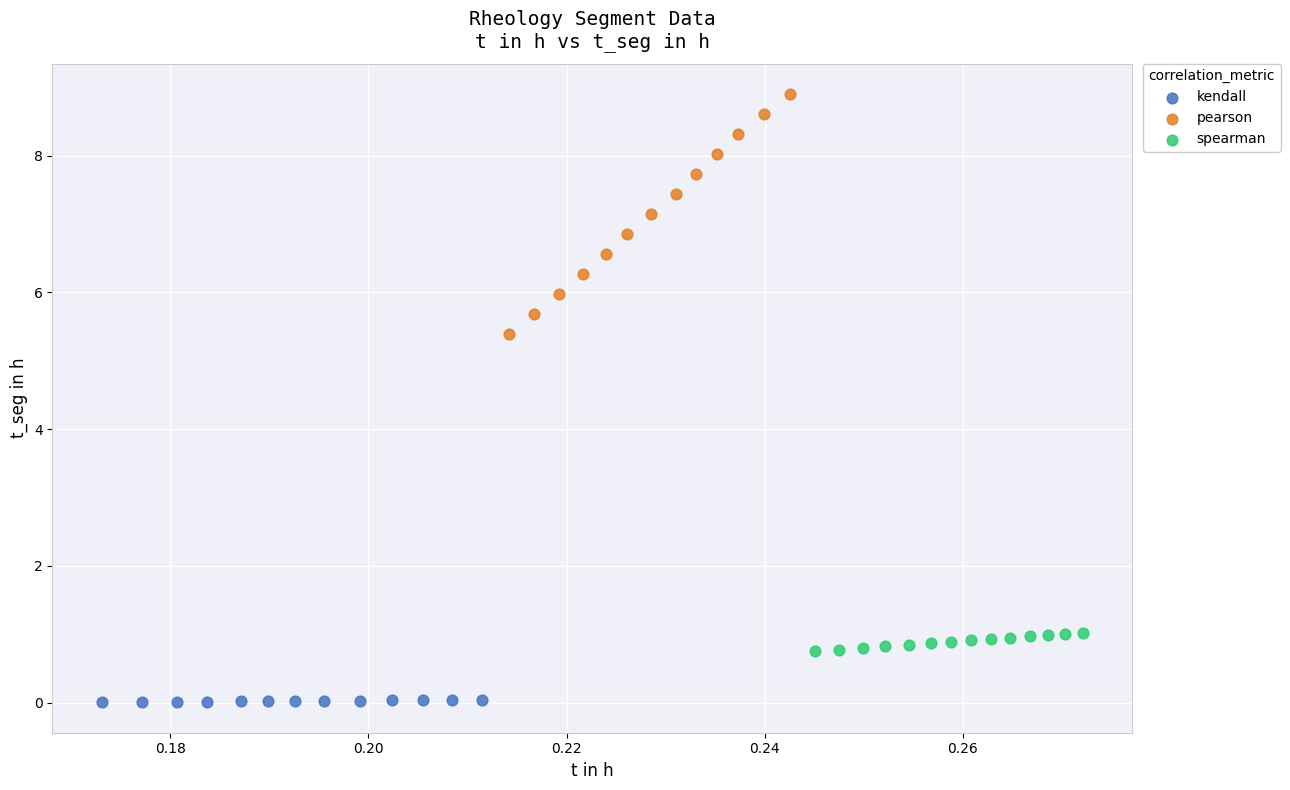

Which series has the largest Y range (max minus min)?

pearson